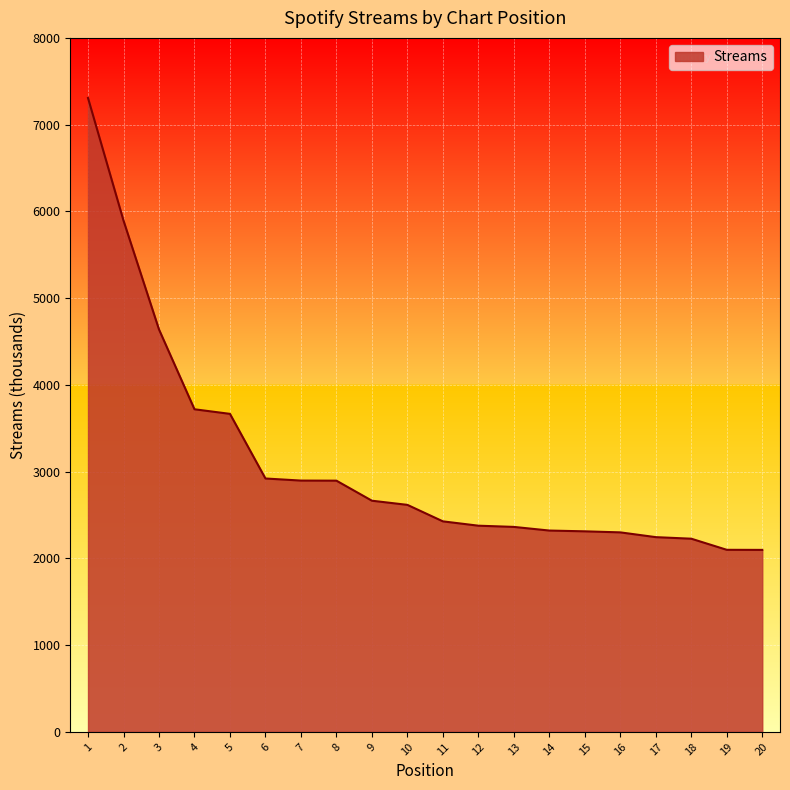

The value at 15 is 799. True or false?

False